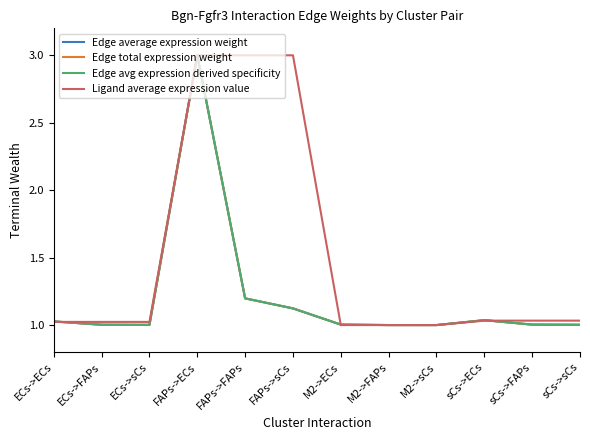

True or false: Edge average expression weight and Edge total expression weight cross at least once.

False